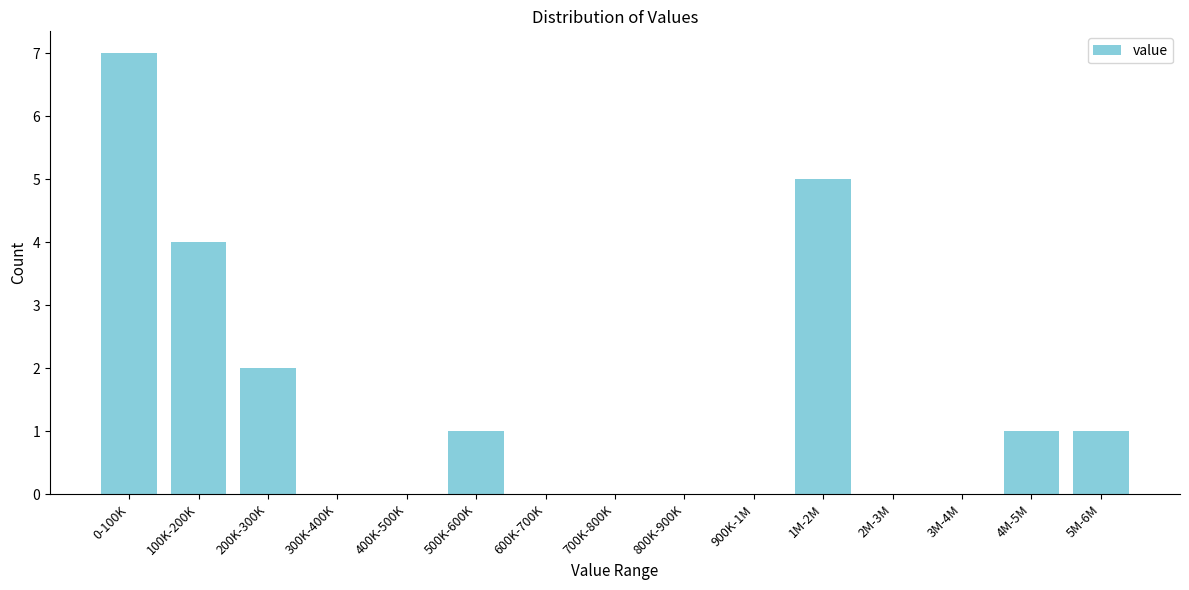

Reading left to right, what are all the values shown in this chart?

0-100K=7	100K-200K=4	200K-300K=2	300K-400K=0	400K-500K=0	500K-600K=1	600K-700K=0	700K-800K=0	800K-900K=0	900K-1M=0	1M-2M=5	2M-3M=0	3M-4M=0	4M-5M=1	5M-6M=1